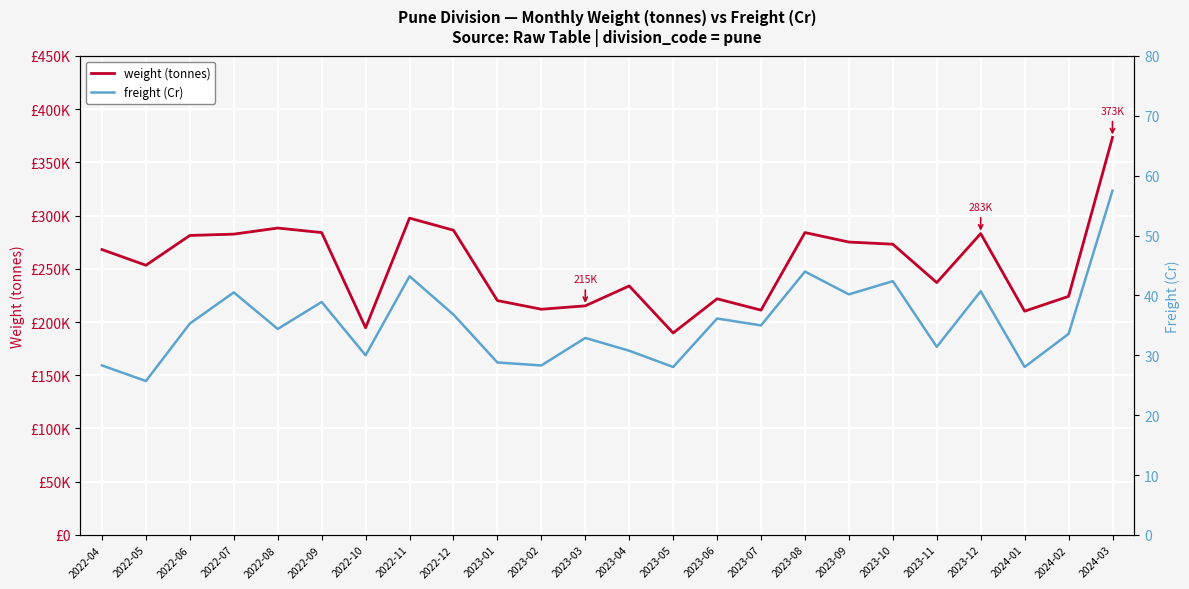

Where does the freight (Cr) series first go above 34?

2022-06